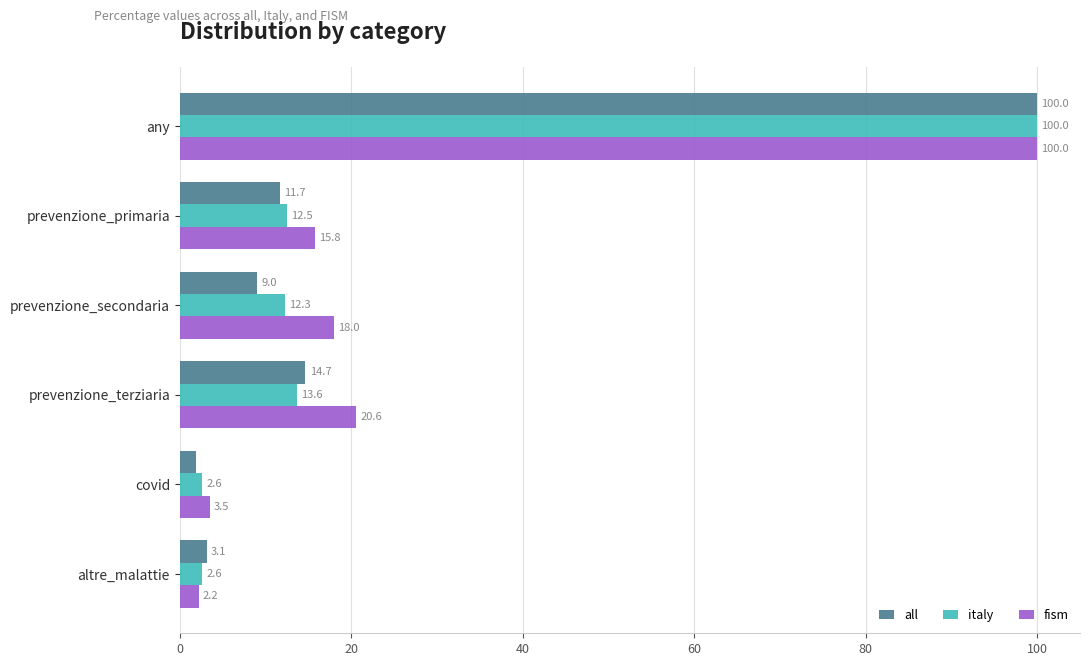

Rank the series by their average value, from highest to lowest.

fism, italy, all